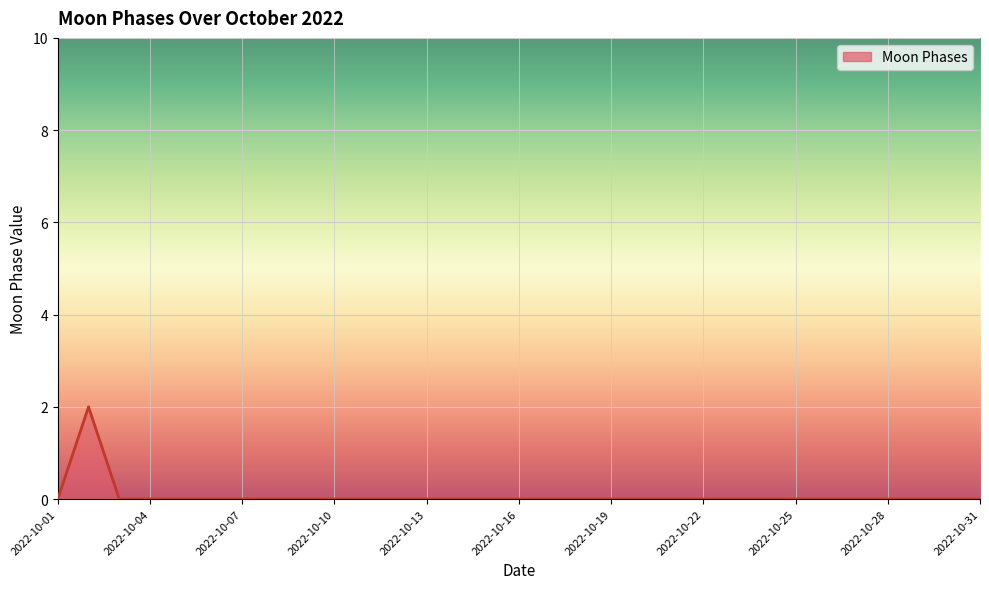

Reading left to right, list all the values displayed in this chart.

2022-10-01=0	2022-10-02=2	2022-10-03=0	2022-10-04=0	2022-10-05=0	2022-10-06=0	2022-10-07=0	2022-10-08=0	2022-10-09=0	2022-10-10=0	2022-10-11=0	2022-10-12=0	2022-10-13=0	2022-10-14=0	2022-10-15=0	2022-10-16=0	2022-10-17=0	2022-10-18=0	2022-10-19=0	2022-10-20=0	2022-10-21=0	2022-10-22=0	2022-10-23=0	2022-10-24=0	2022-10-25=0	2022-10-26=0	2022-10-27=0	2022-10-28=0	2022-10-29=0	2022-10-30=0	2022-10-31=0